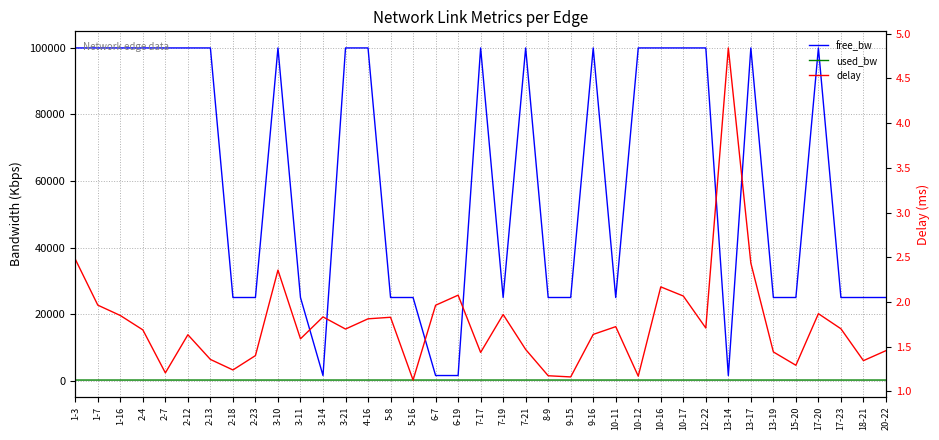

What is the highest value of the free_bw series?

99999.8